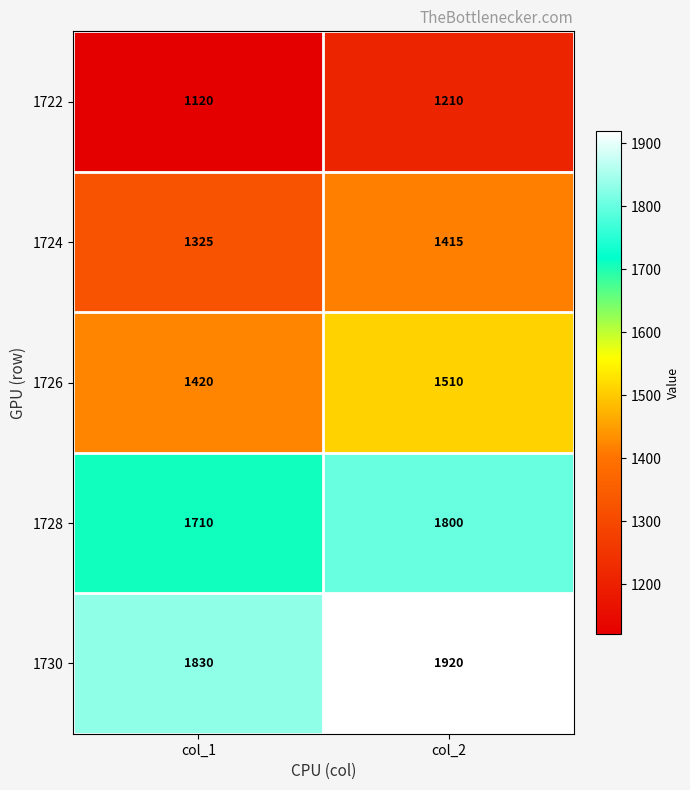

True or false: 1730 has a value of 804 at col_1.

False